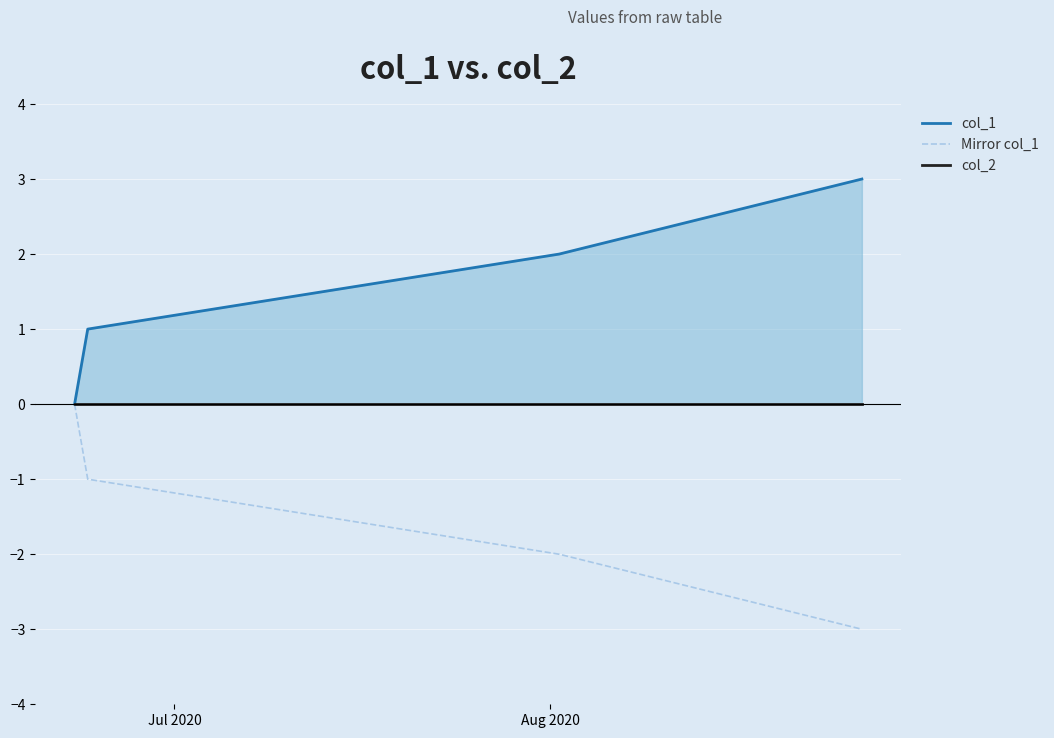

Count the col_1 values in the range 1 to 3.

3